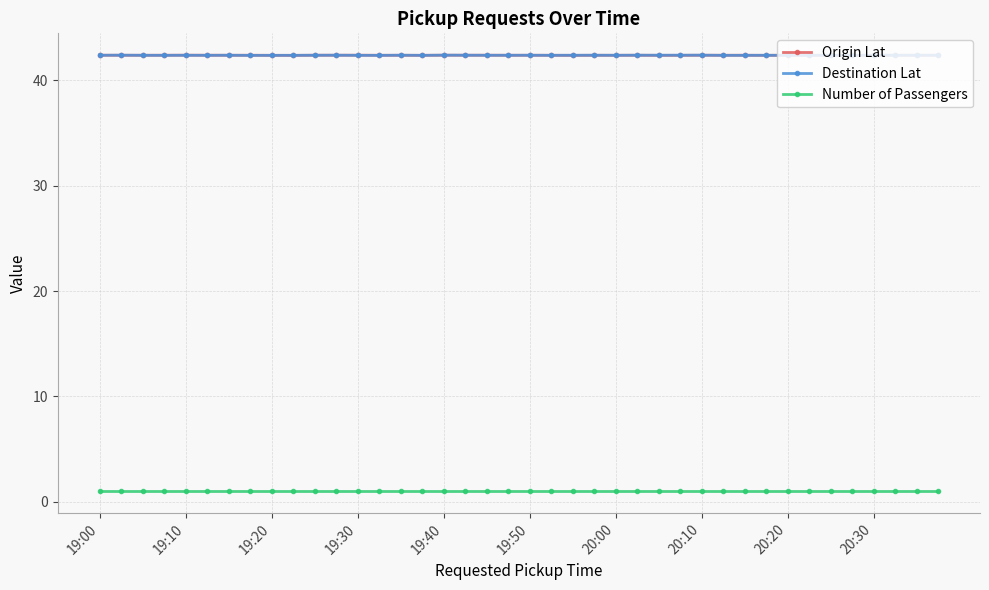

What is the highest value of the Destination Lat series?

42.4